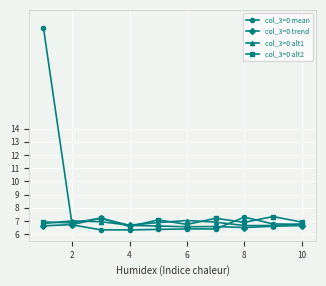

What is the value of the col_3=0 trend point at the 8th from the left?

6.5